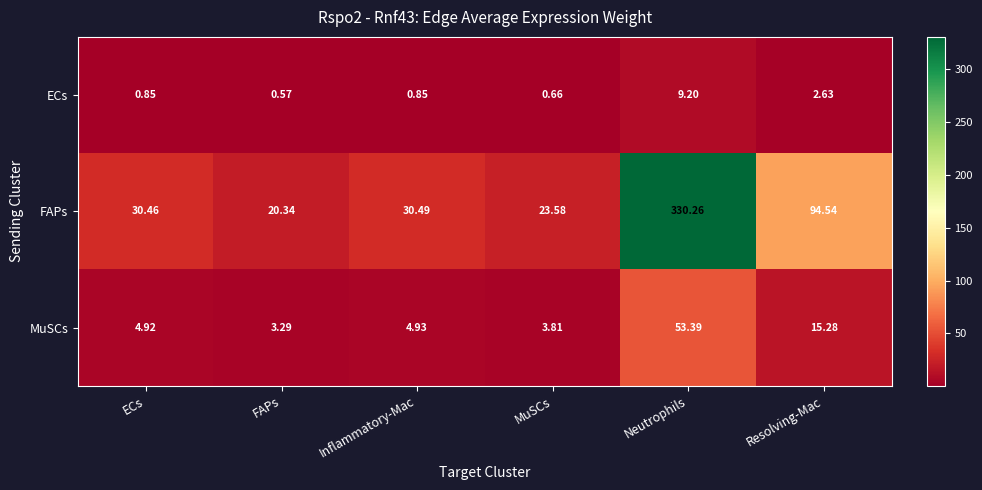

What is the greatest value displayed?

330.3